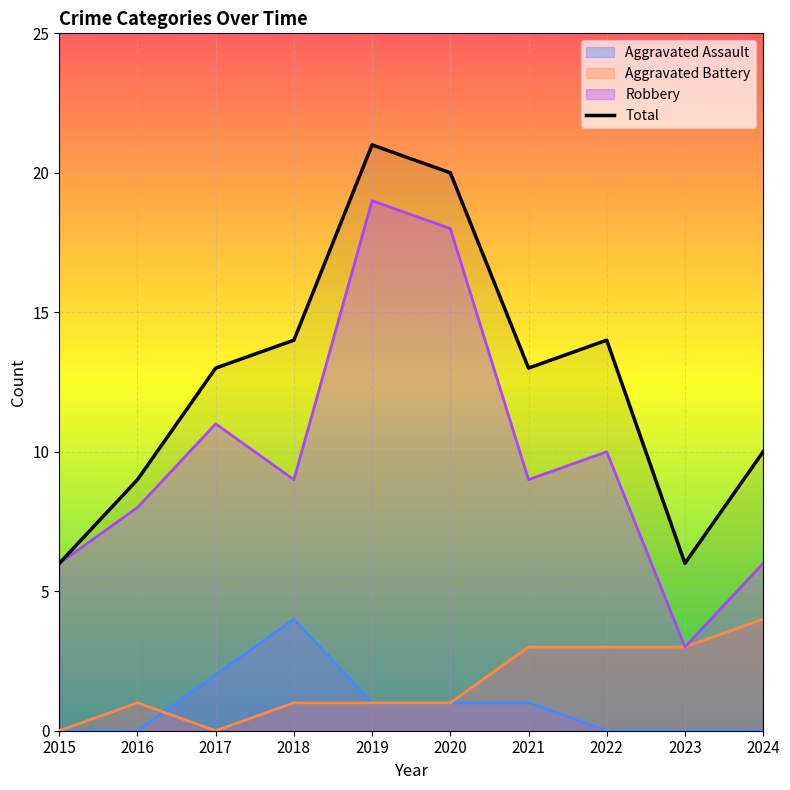

Which category has the highest value across all series?

2019